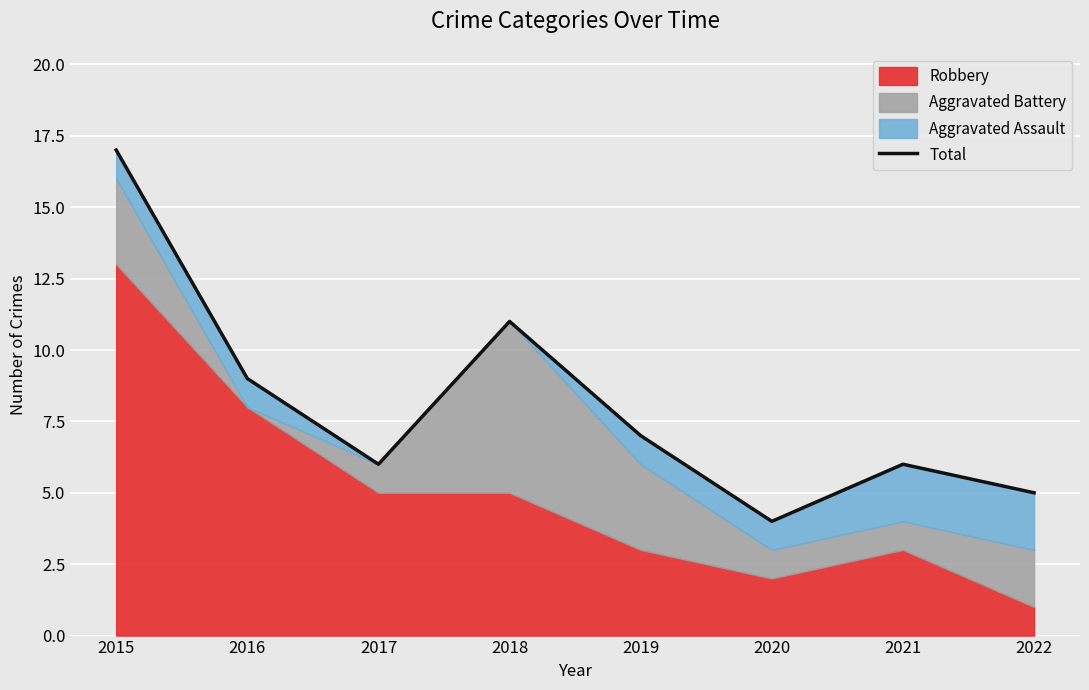

At which label does the data first exceed 7?

2015